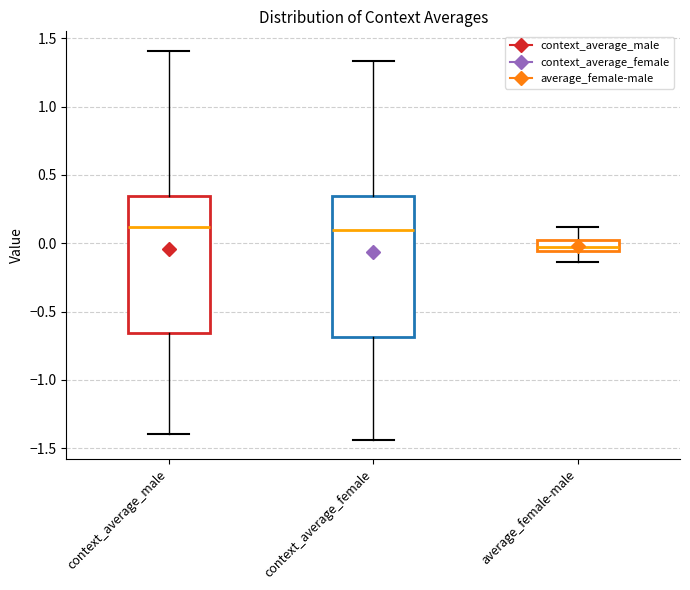

Reading left to right, transcribe this box plot: for each box, give where its median line is, the range the box spans, and where its two whiskers end, as read against the y-axis. The values are not printed on the chart, so give them approximately, as read against the axis.

context_average_male: median 0.10, box -0.65 to 0.35, whiskers -1.40 to 1.40
context_average_female: median 0.10, box -0.70 to 0.35, whiskers -1.45 to 1.35
average_female-male: median -0.05 (inside the box), box -0.05 to 0.00, whiskers -0.15 to 0.10